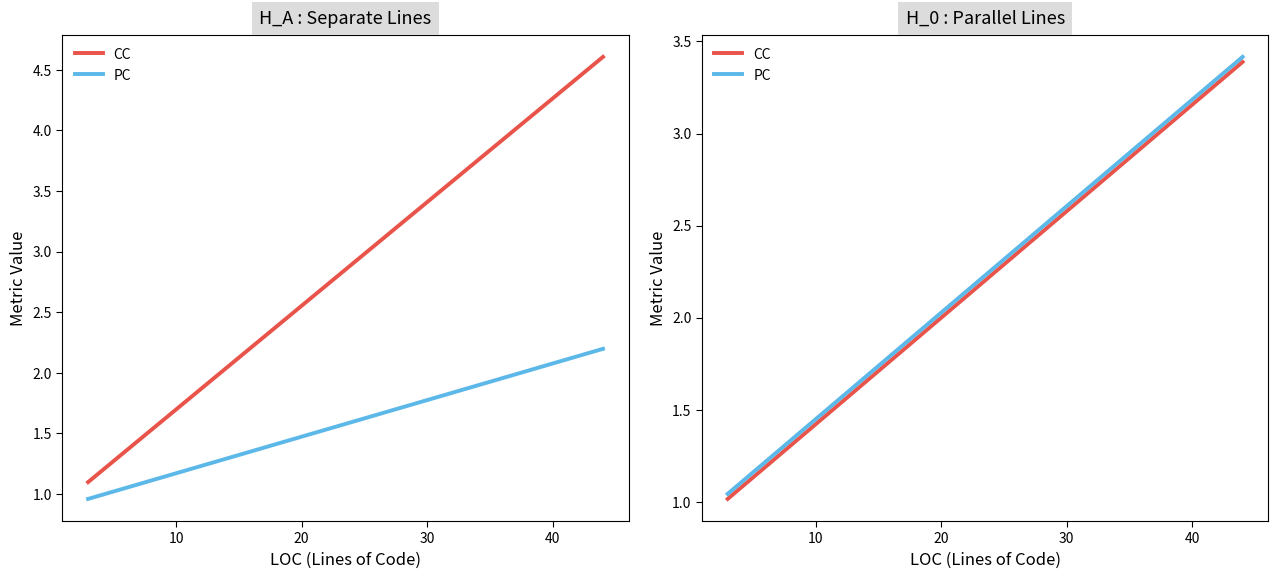

The CC series shows 1 at 35. True or false?

False